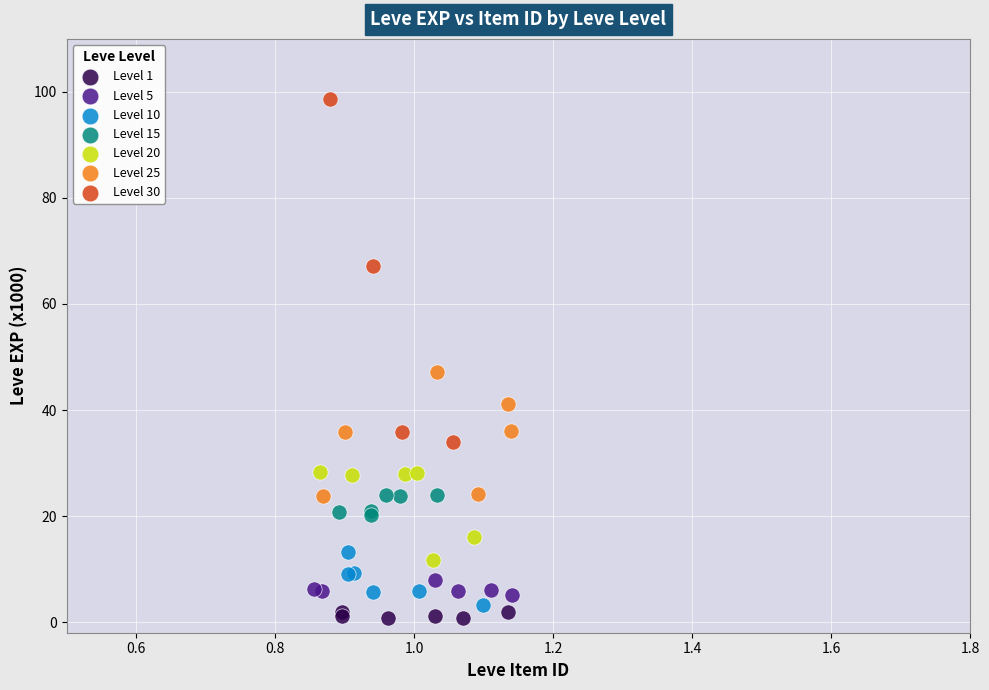

Which series reaches the maximum Y coordinate?

Level 30